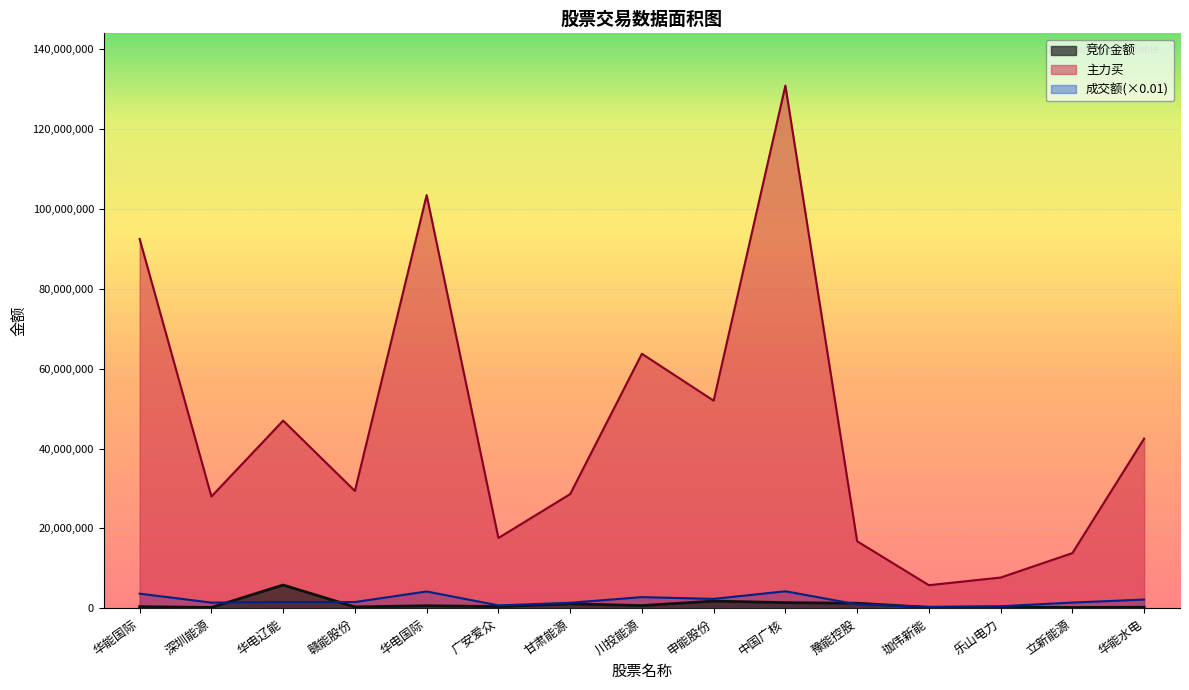

True or false: 竞价金额 has a value of 7636608.3 at 华电辽能.

False